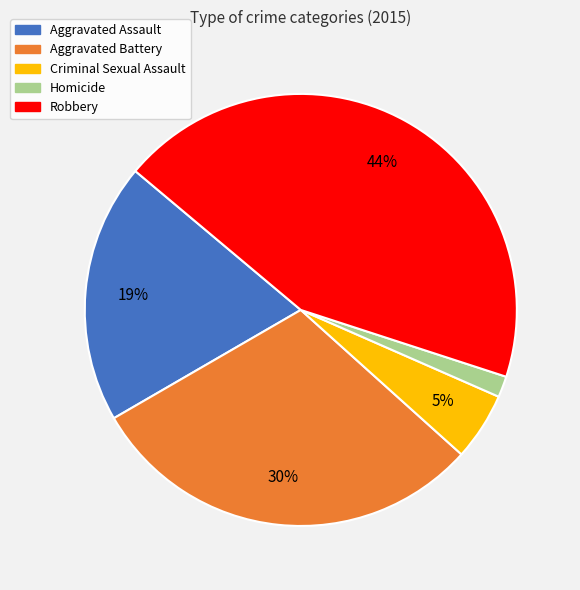

To the nearest percent, what is the difference between the largest and smallest slice percentages?

42%